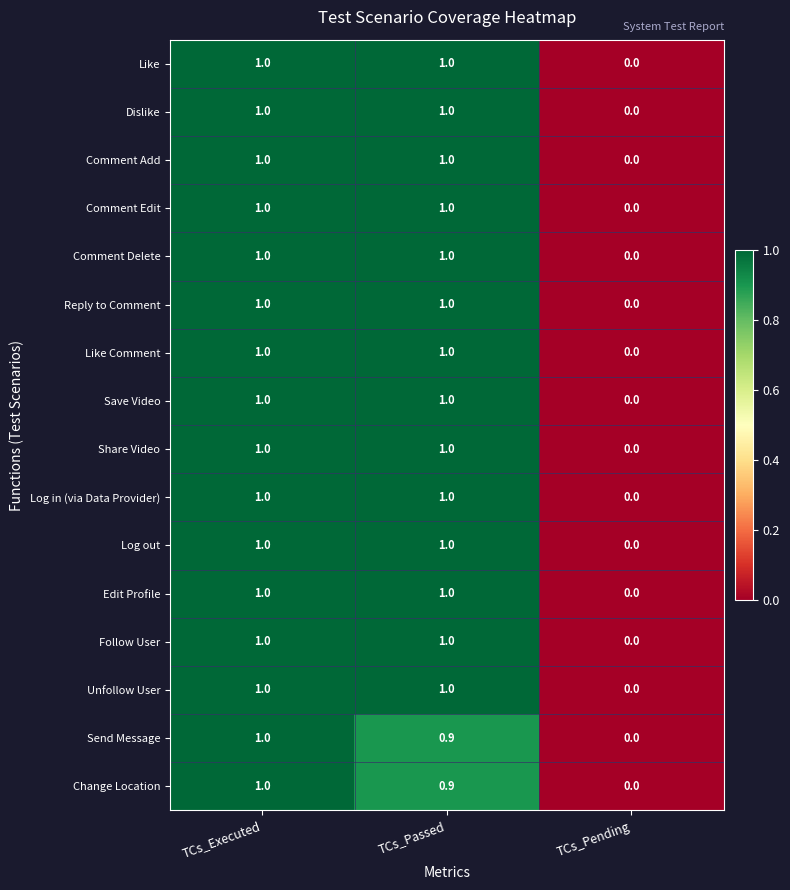

At which label does Like Comment reach its minimum?

TCs_Pending